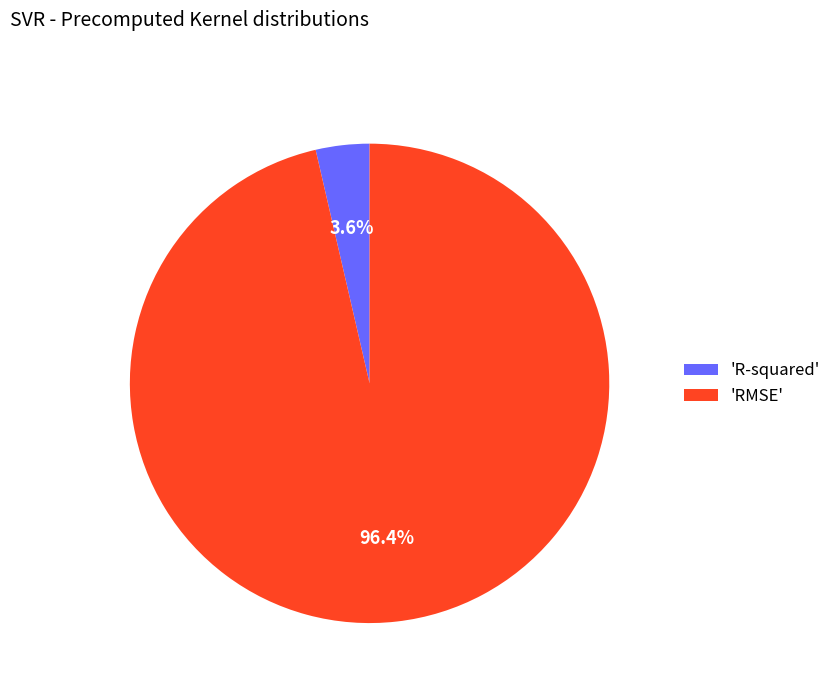

Which slice represents more than half of the pie?

'RMSE'